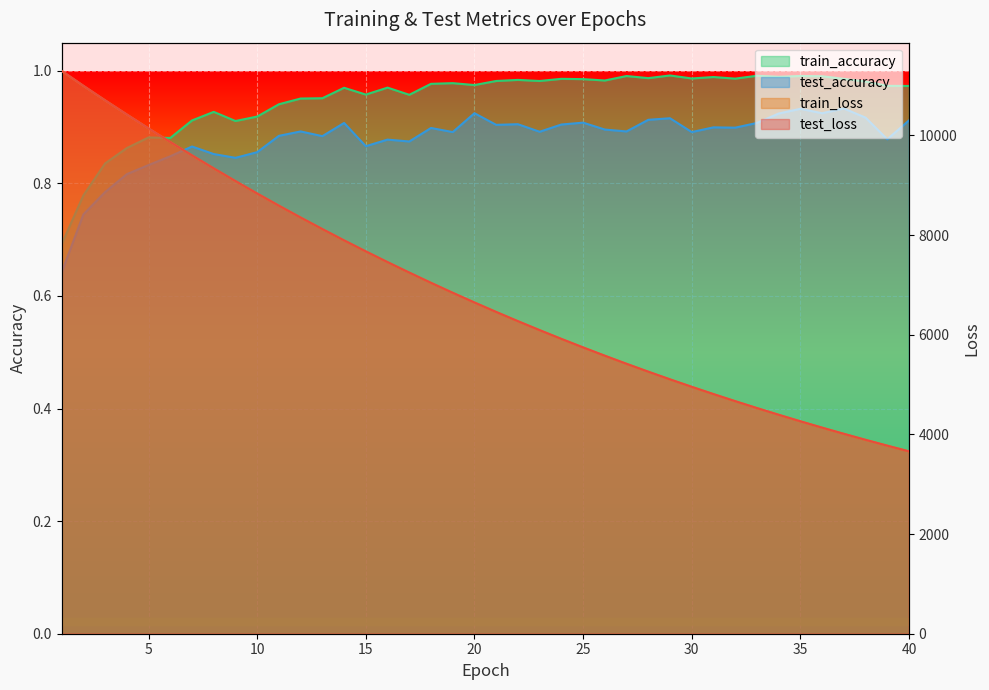

What is the difference between the maximum and minimum values in the train_loss series?

7635.4